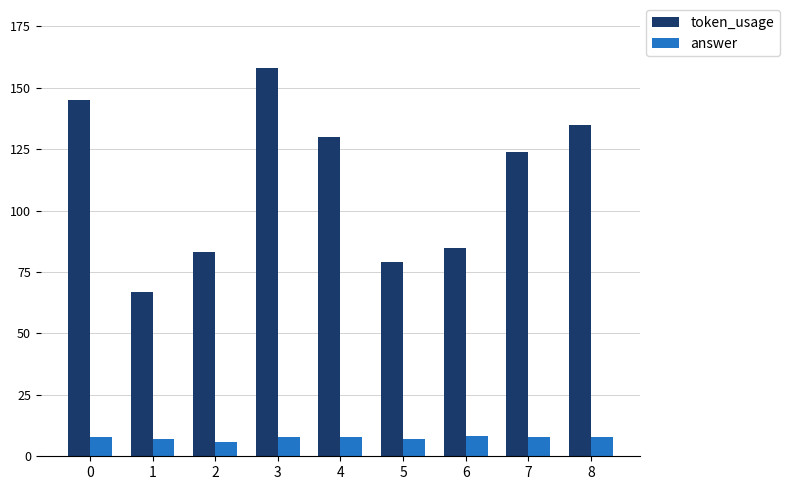

What is the maximum value for token_usage?

158.0